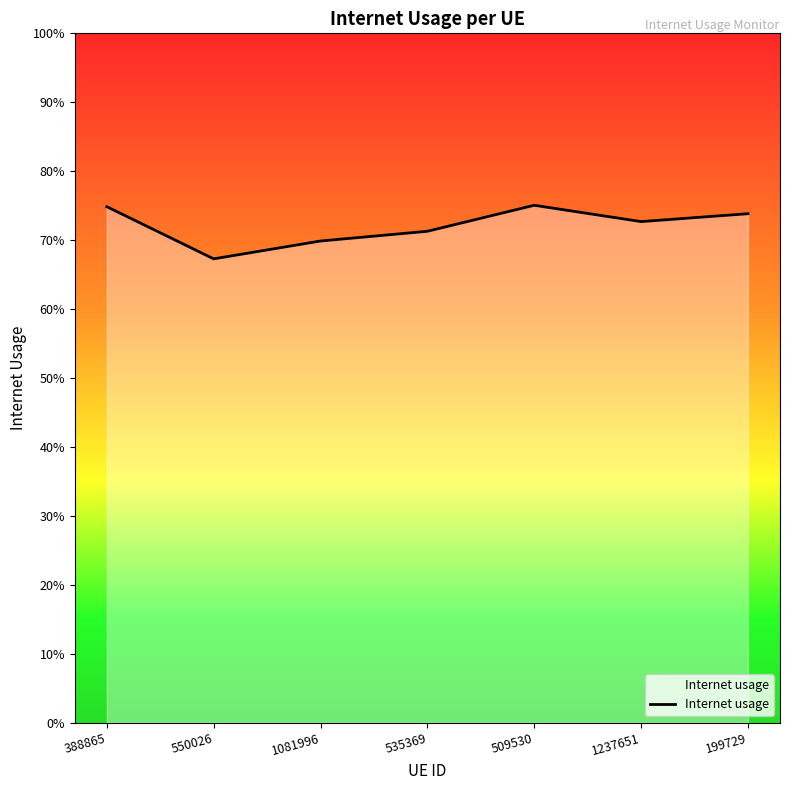

Where is the data nearest to the value 0?

550026